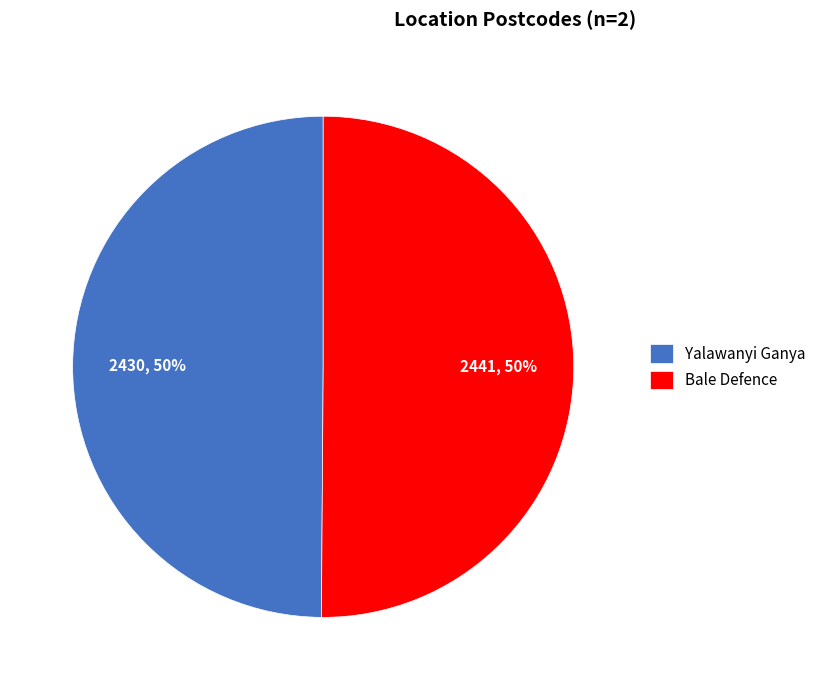

Approximately how many times larger is the value at Yalawanyi Ganya compared to Bale Defence?

1.0